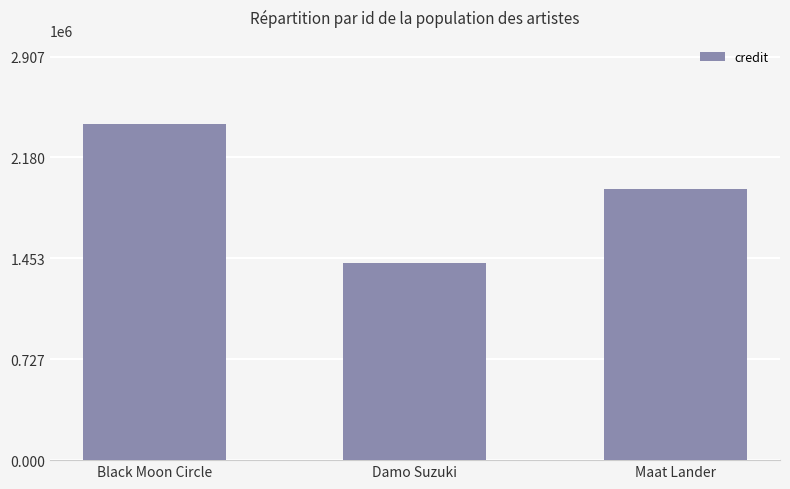

Where does the data first go above 1953250?

Black Moon Circle